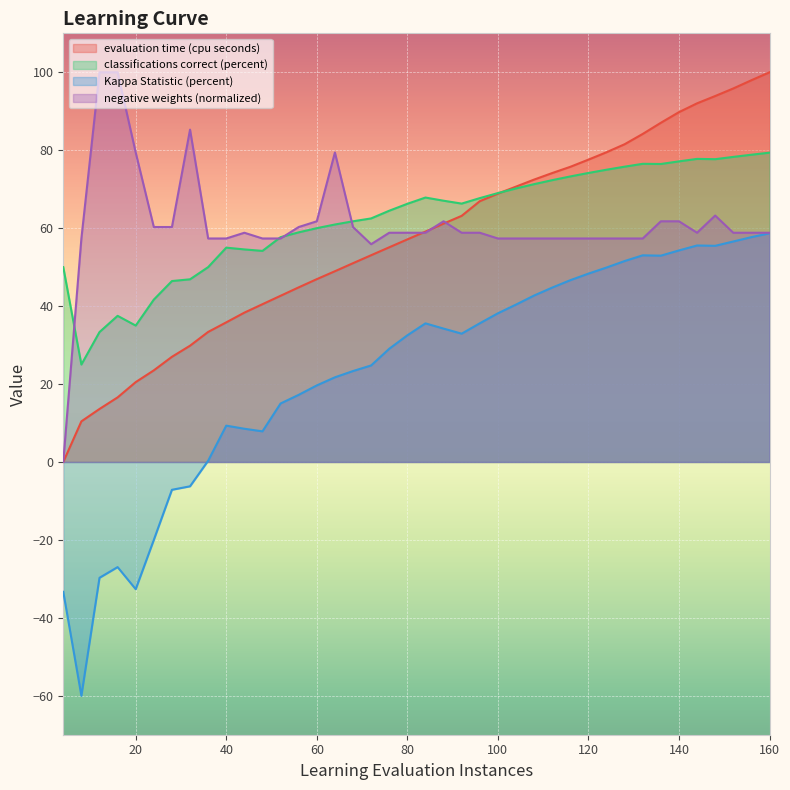

True or false: classifications correct (percent) and evaluation time (cpu seconds) cross at least once.

True